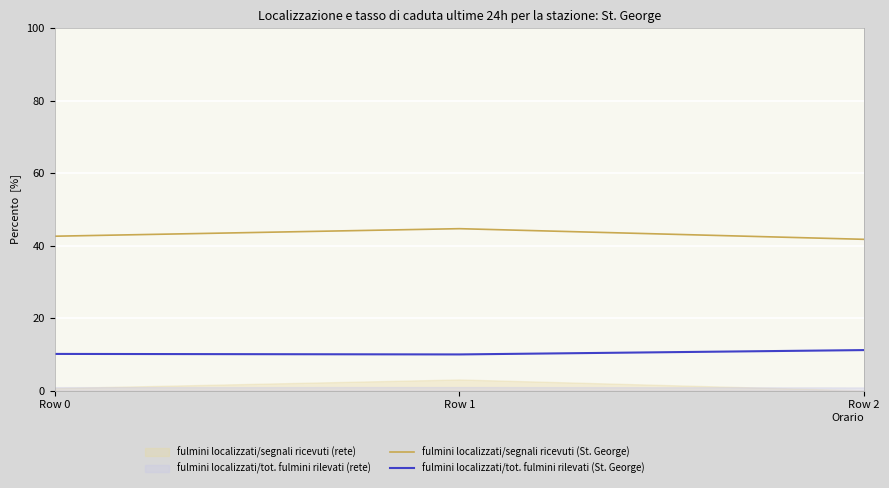

At which label does fulmini localizzati/segnali ricevuti (St. George) reach its minimum?

Row 2